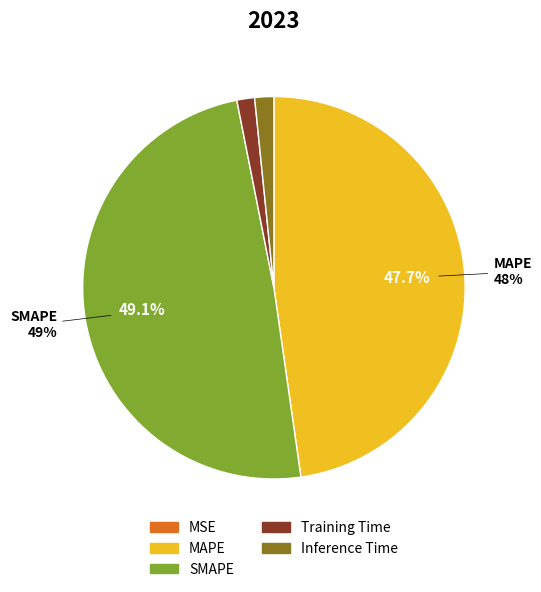

Does Inference Time represent more than half of the total?

No